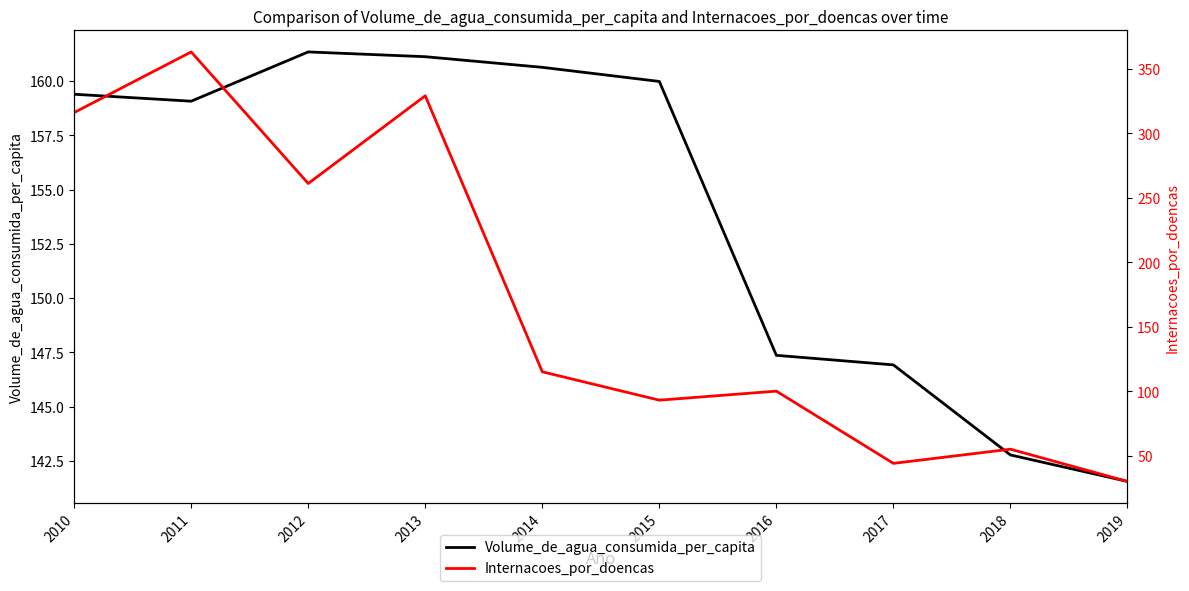

True or false: Volume_de_agua_consumida_per_capita has a value of 250.7 at 2014.

False